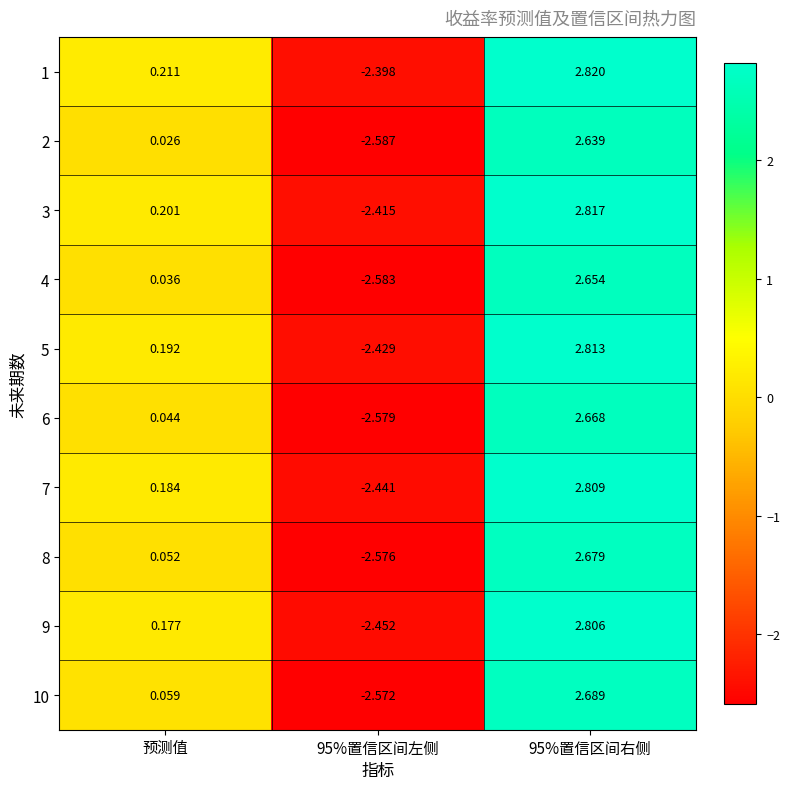

At which label is 5 closest to 0?

预测值